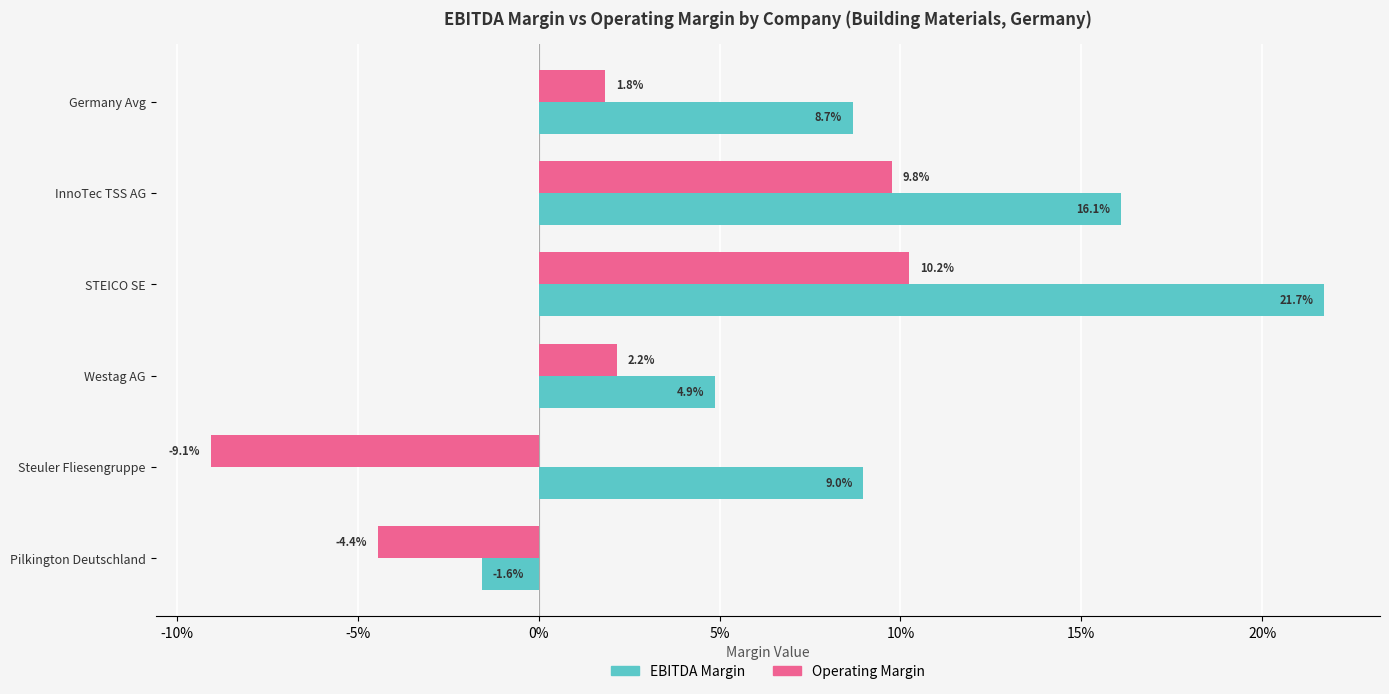

At which category is the sum across all series the highest?

STEICO SE